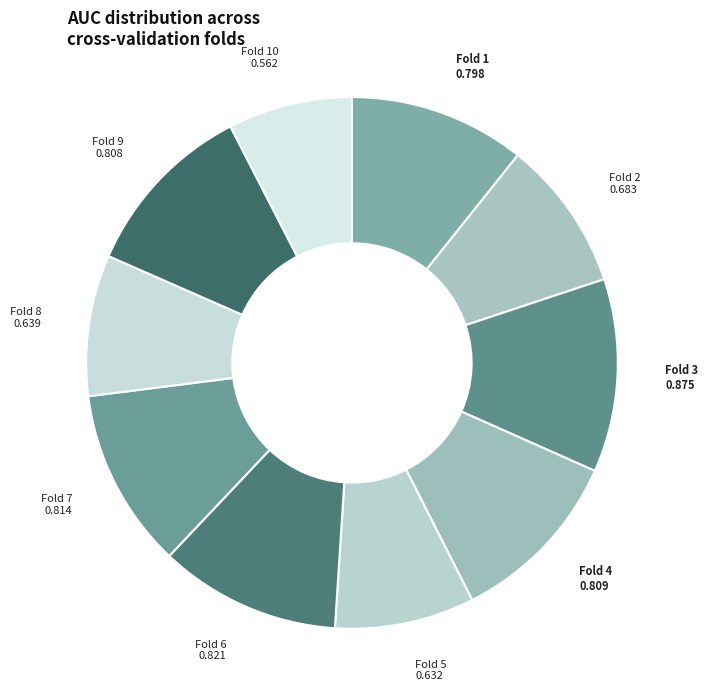

True or false: Fold 4 accounts for 11% of the total.

True